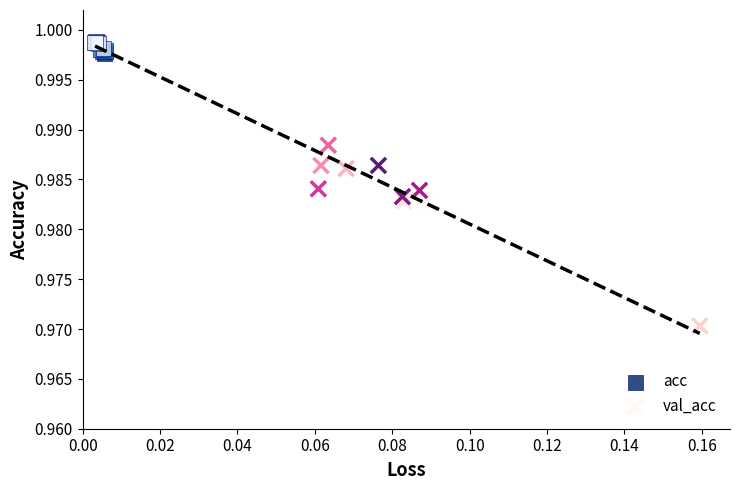

Which series contains the lowest Y value?

val_acc